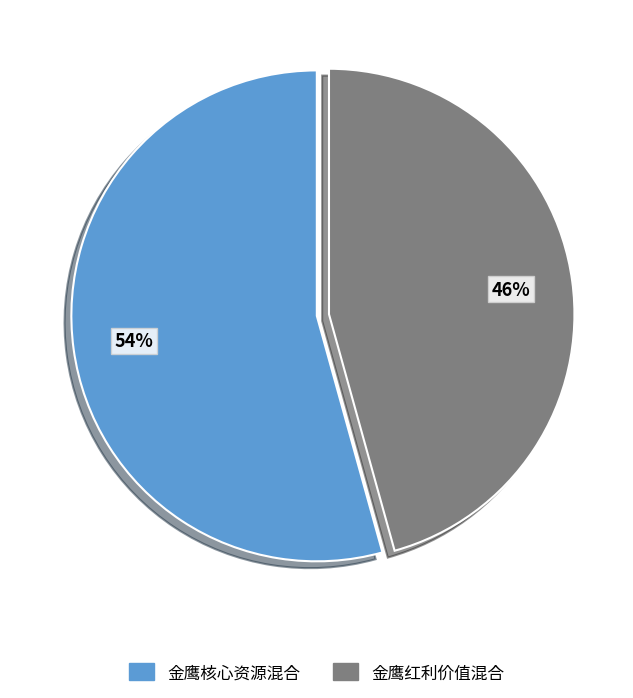

Which slice represents more than half of the pie?

金鹰核心资源混合